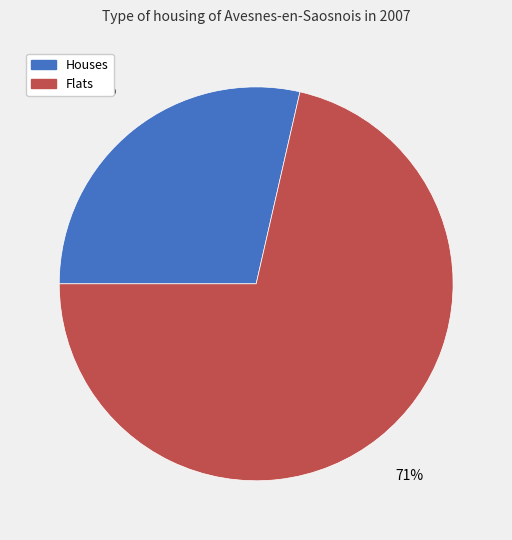

To the nearest percent, what is the average slice percentage?

50%